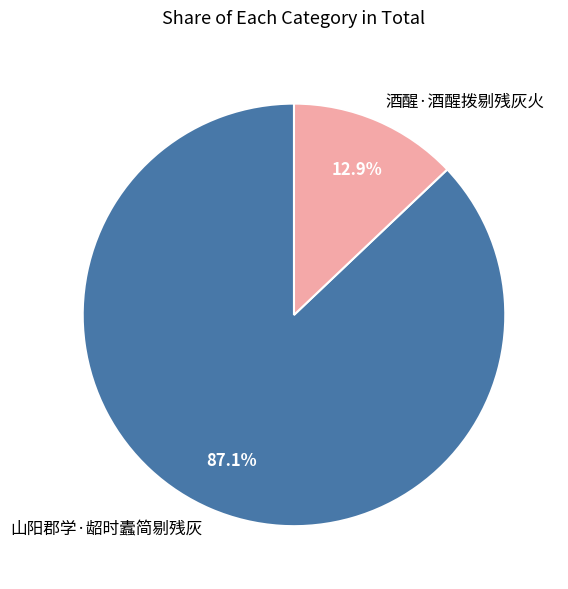

Which slice is the largest?

山阳郡学·龆时蠹简剔残灰